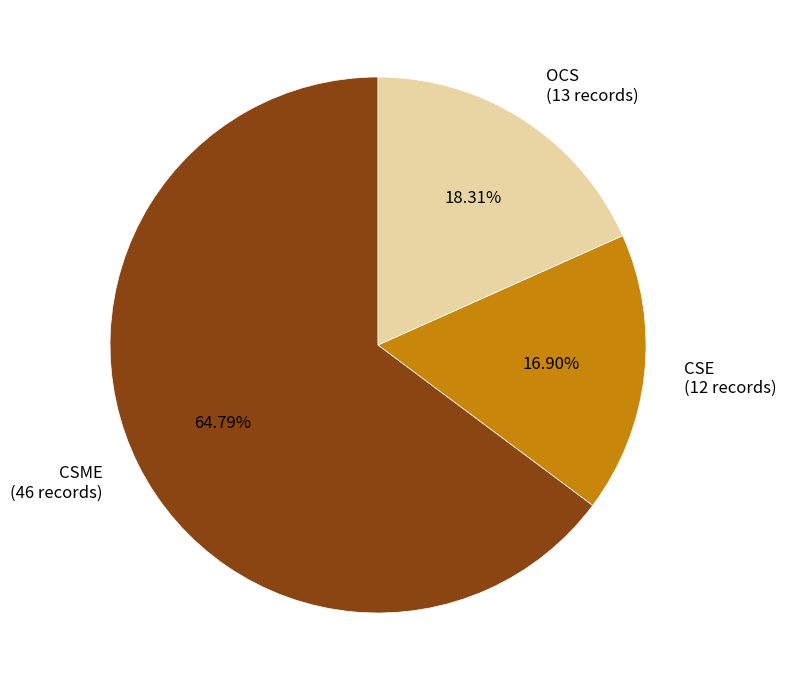

Which has a higher value, OCS (13 records) or CSE (12 records)?

OCS (13 records)